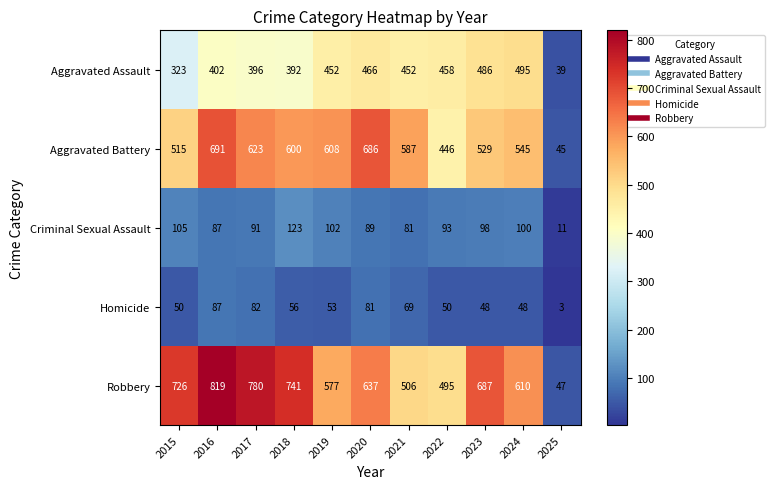

What is the minimum value shown in the chart?

3